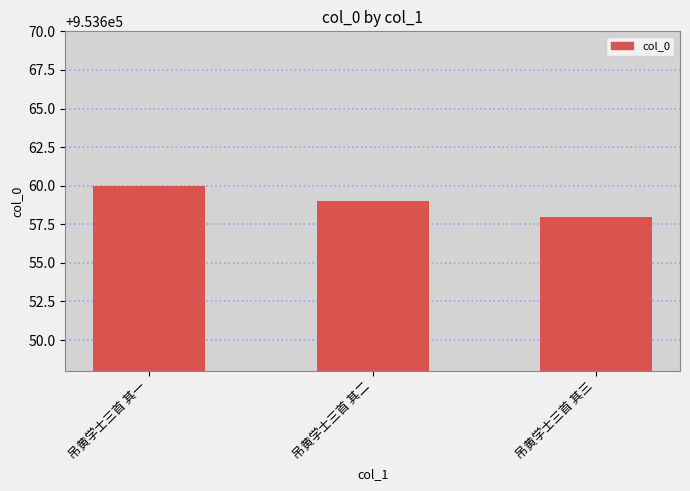

What is the change in value from 吊黄学士三首 其二 to 吊黄学士三首 其三?

-1